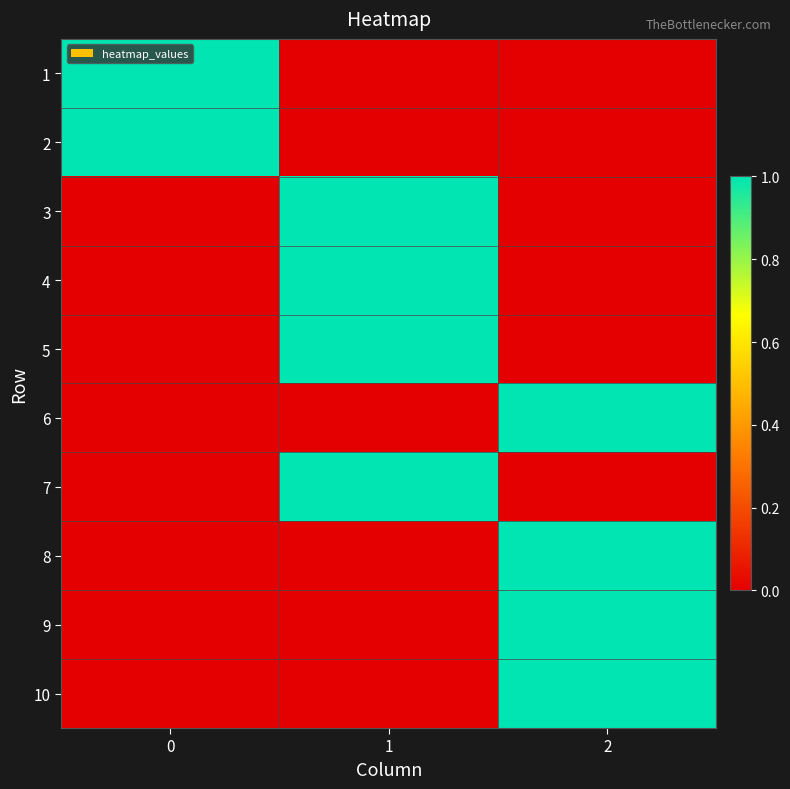

Reading left to right, transcribe all the data shown in this chart.

row_0: 0=1	1=0	2=0
row_1: 0=1	1=0	2=0
row_2: 0=0	1=1	2=0
row_3: 0=0	1=1	2=0
row_4: 0=0	1=1	2=0
row_5: 0=0	1=0	2=1
row_6: 0=0	1=1	2=0
row_7: 0=0	1=0	2=1
row_8: 0=0	1=0	2=1
row_9: 0=0	1=0	2=1